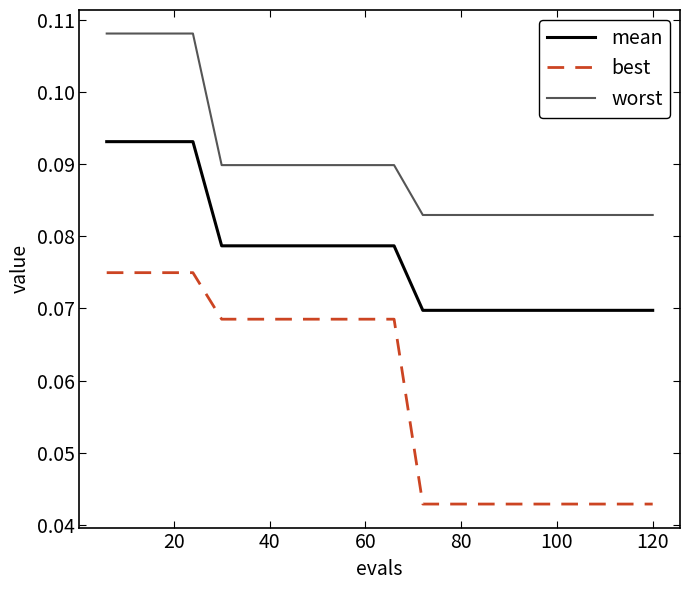

What are all the series names shown in the legend?

mean, best, worst